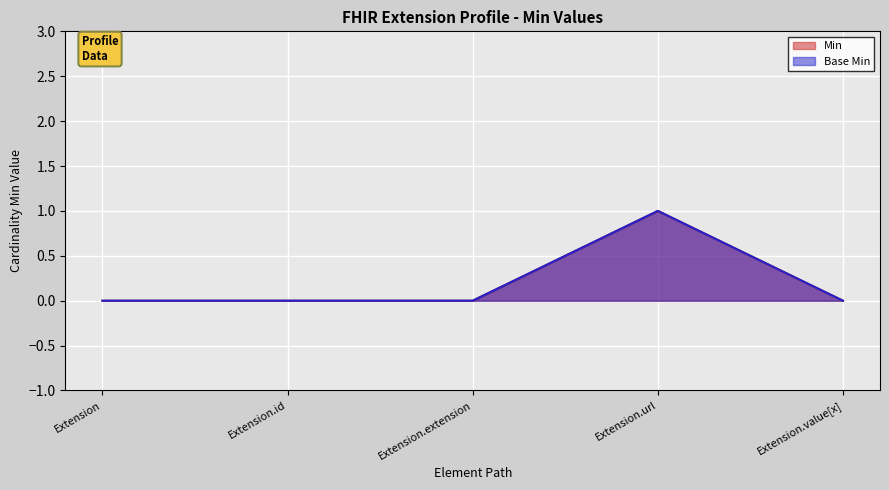

Reading left to right, transcribe all the data shown in this chart.

Min: 0	0	0	1	0
Base Min: 0	0	0	1	0